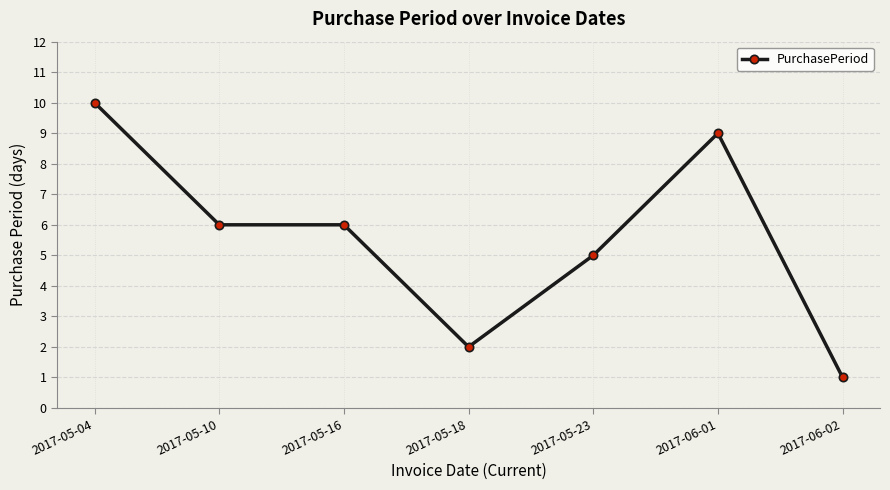

True or false: there are more than 0 points higher than both neighbors.

True